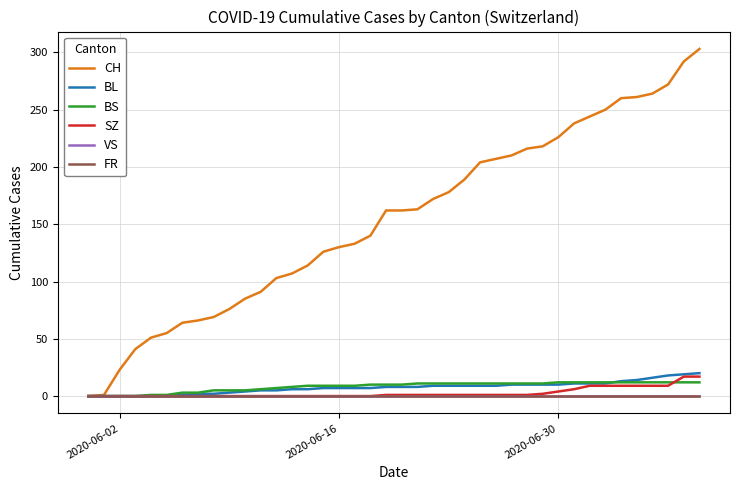

Does the chart display data point markers on the line(s)?

No